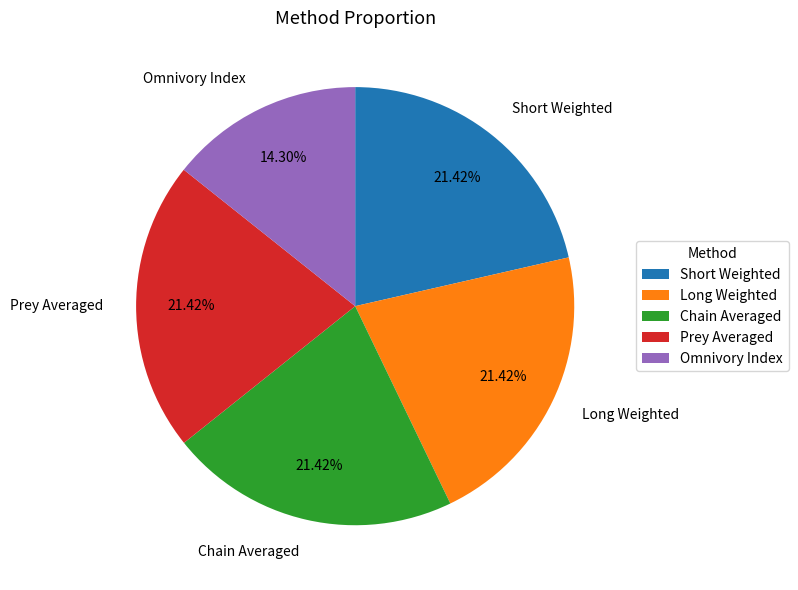

Combined, do Chain Averaged and Prey Averaged account for over 50%?

No